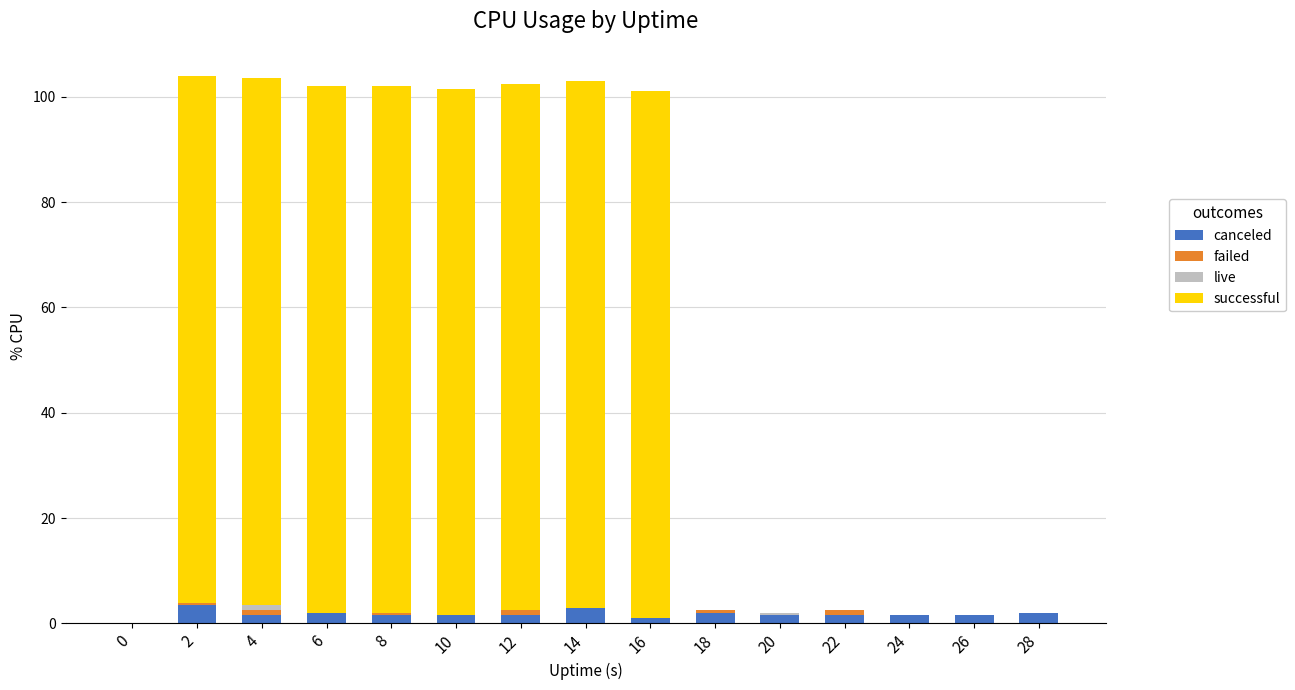

What is the maximum value for canceled?

3.4